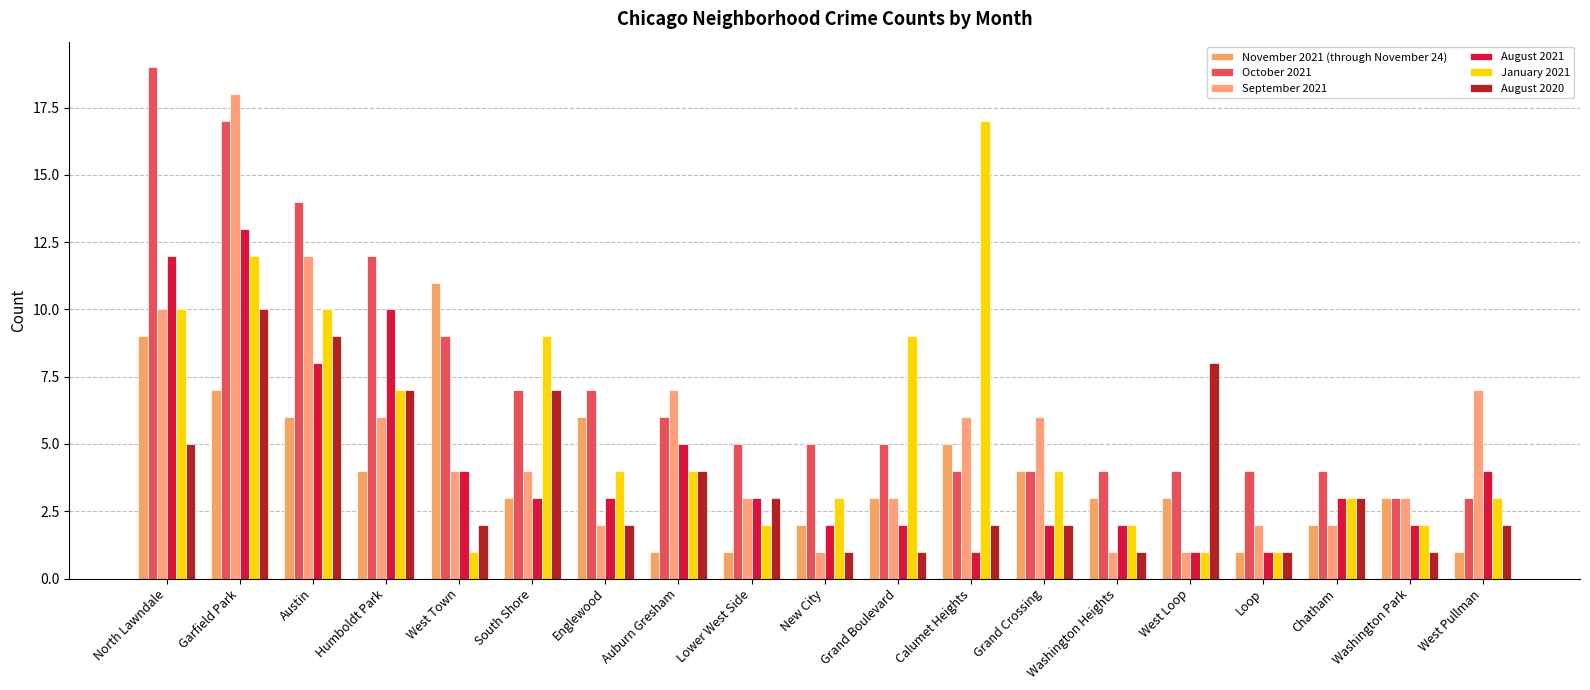

What is the maximum value shown in the chart?

19